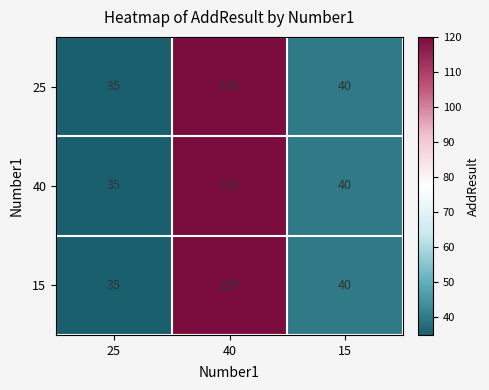

What is the sum of the 40 values at 15 and 25?

75